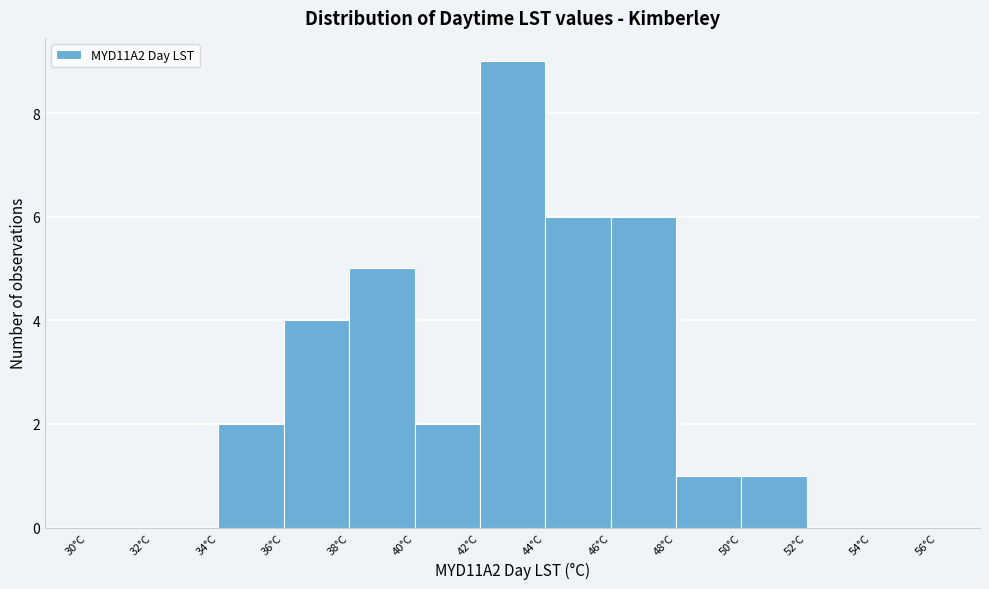

Reading left to right, transcribe this chart: for each bar, give the range it covers on the x-axis and its height. The values are not printed on the chart, so give them approximately, as read against the axis.

30 to 32: 0
32 to 34: 0
34 to 36: 2
36 to 38: 4
38 to 40: 5
40 to 42: 2
42 to 44: 9
44 to 46: 6
46 to 48: 6
48 to 50: 1
50 to 52: 1
52 to 54: 0
54 to 56: 0